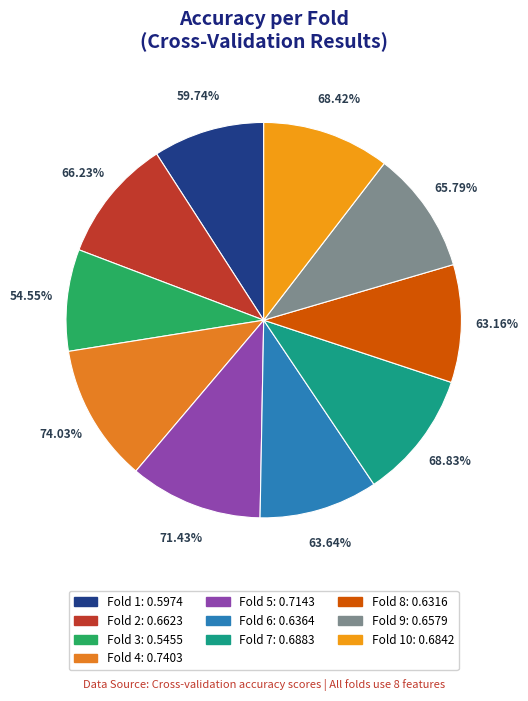

To the nearest percent, what percentage of the pie is Fold 4?

11%